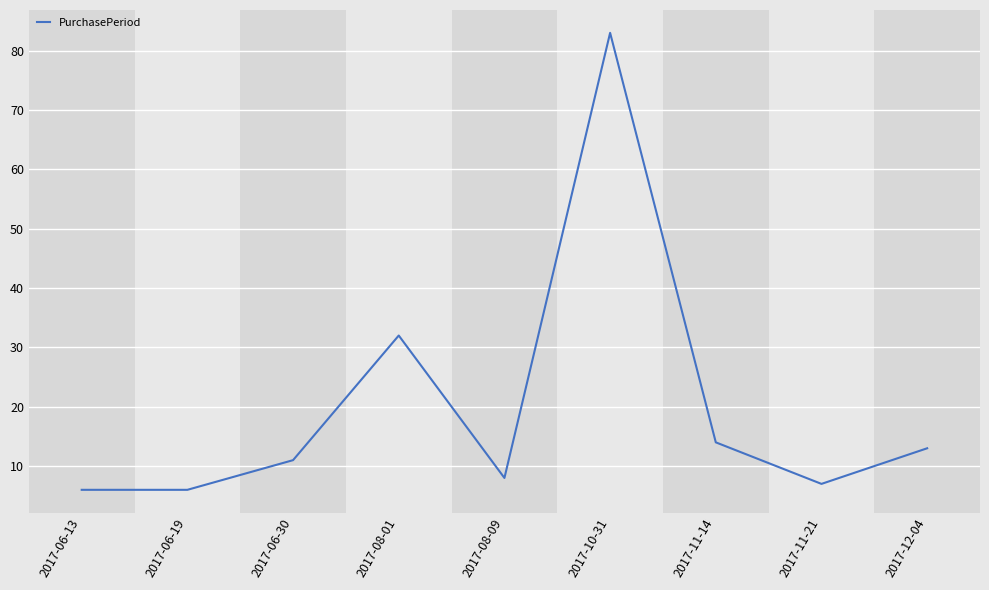

How many interior local peaks (higher than both neighbors) does the data have?

2